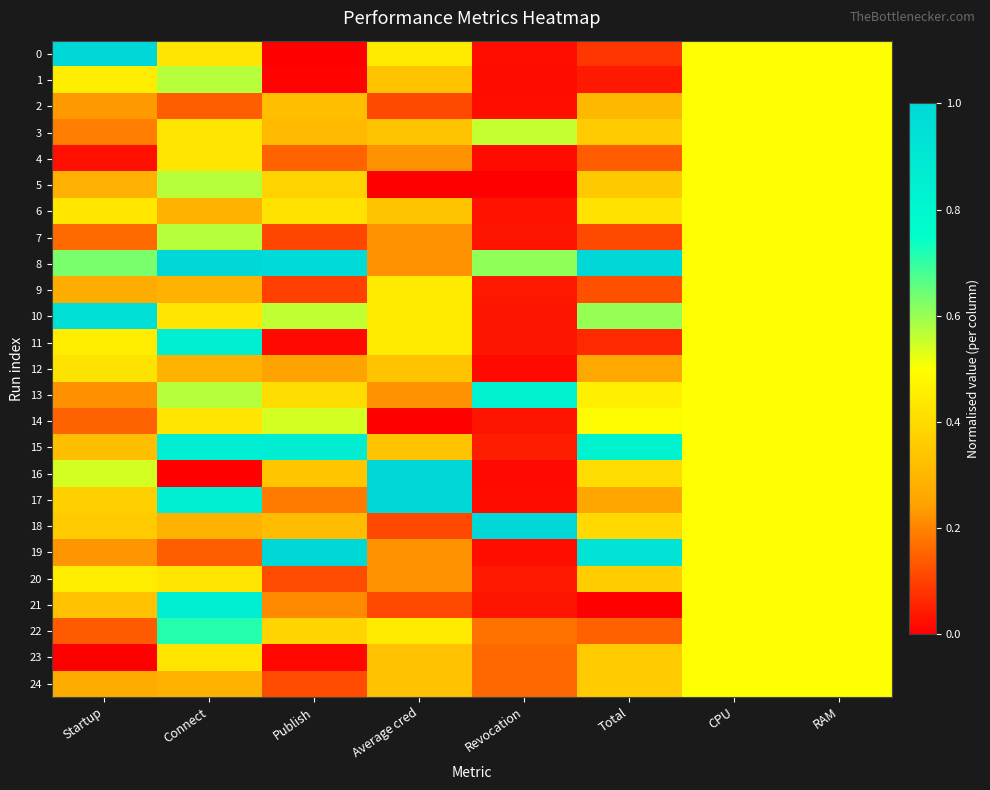

What is the spread (max minus min) of values at Revocation?

1.0